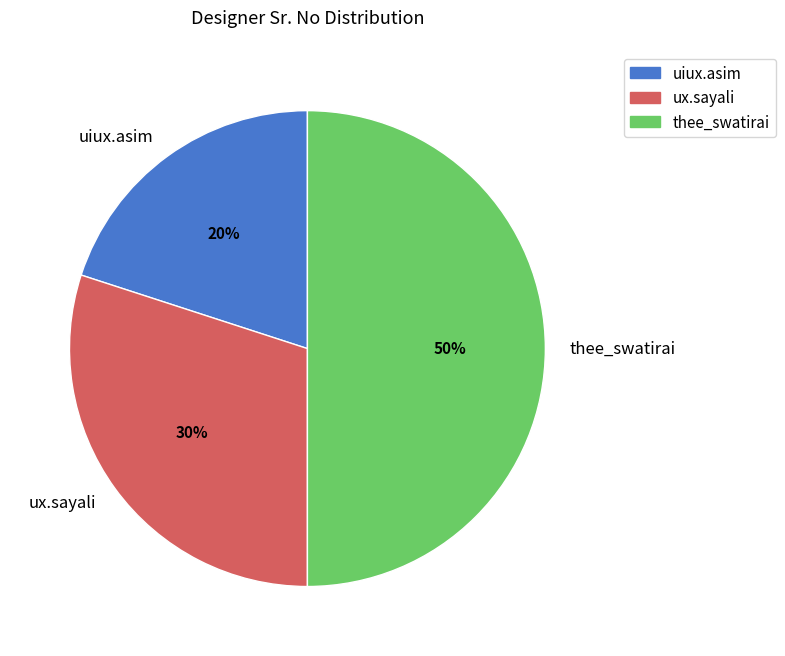

To the nearest percent, what is the difference between the largest and smallest slice percentages?

30%